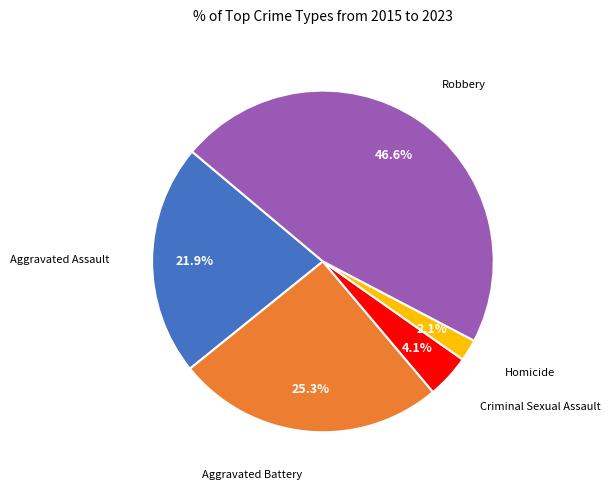

Does any single category account for the majority?

No